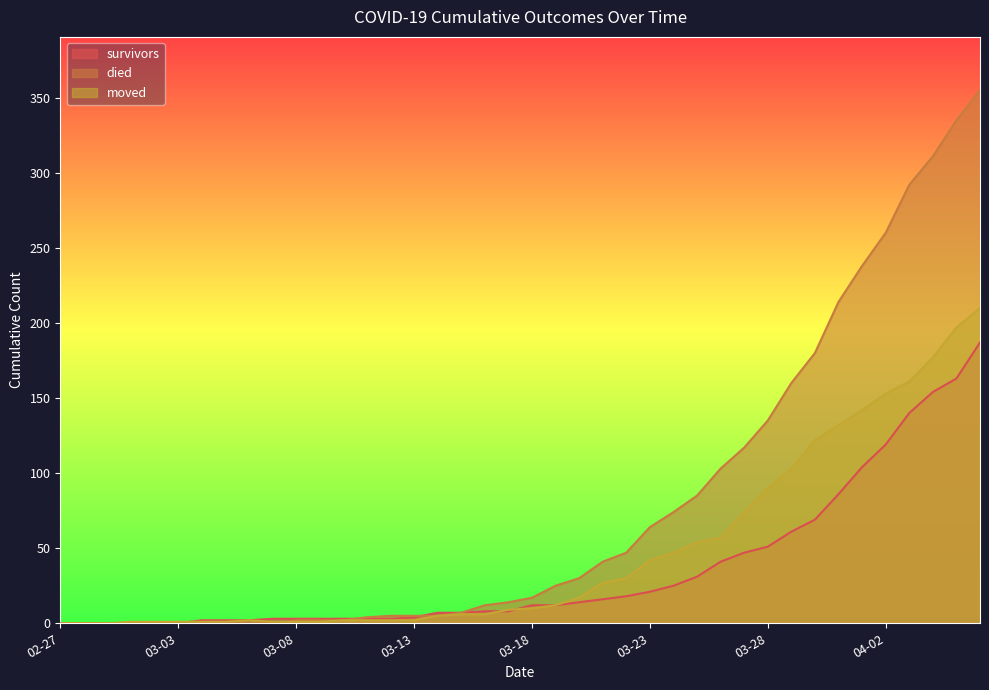

How many lines are shown in the chart?

3